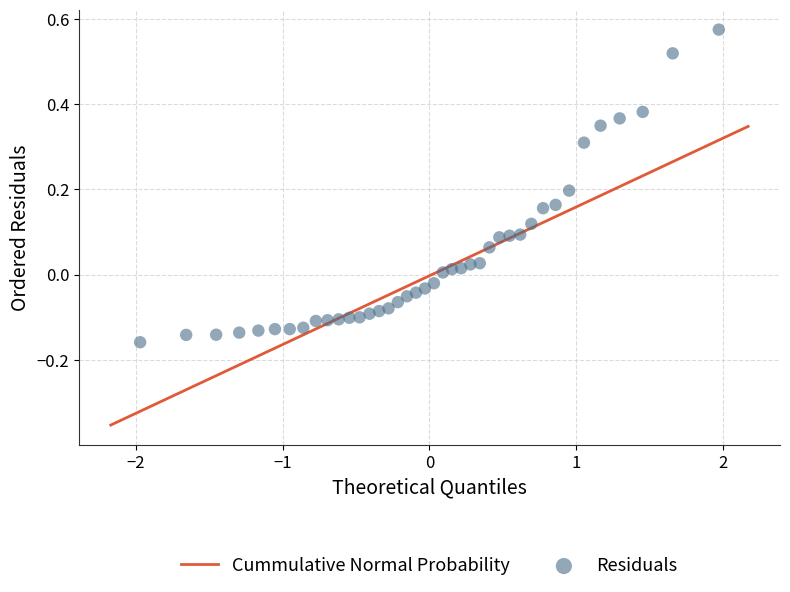

What is the range of X values (max minus min)?

3.9